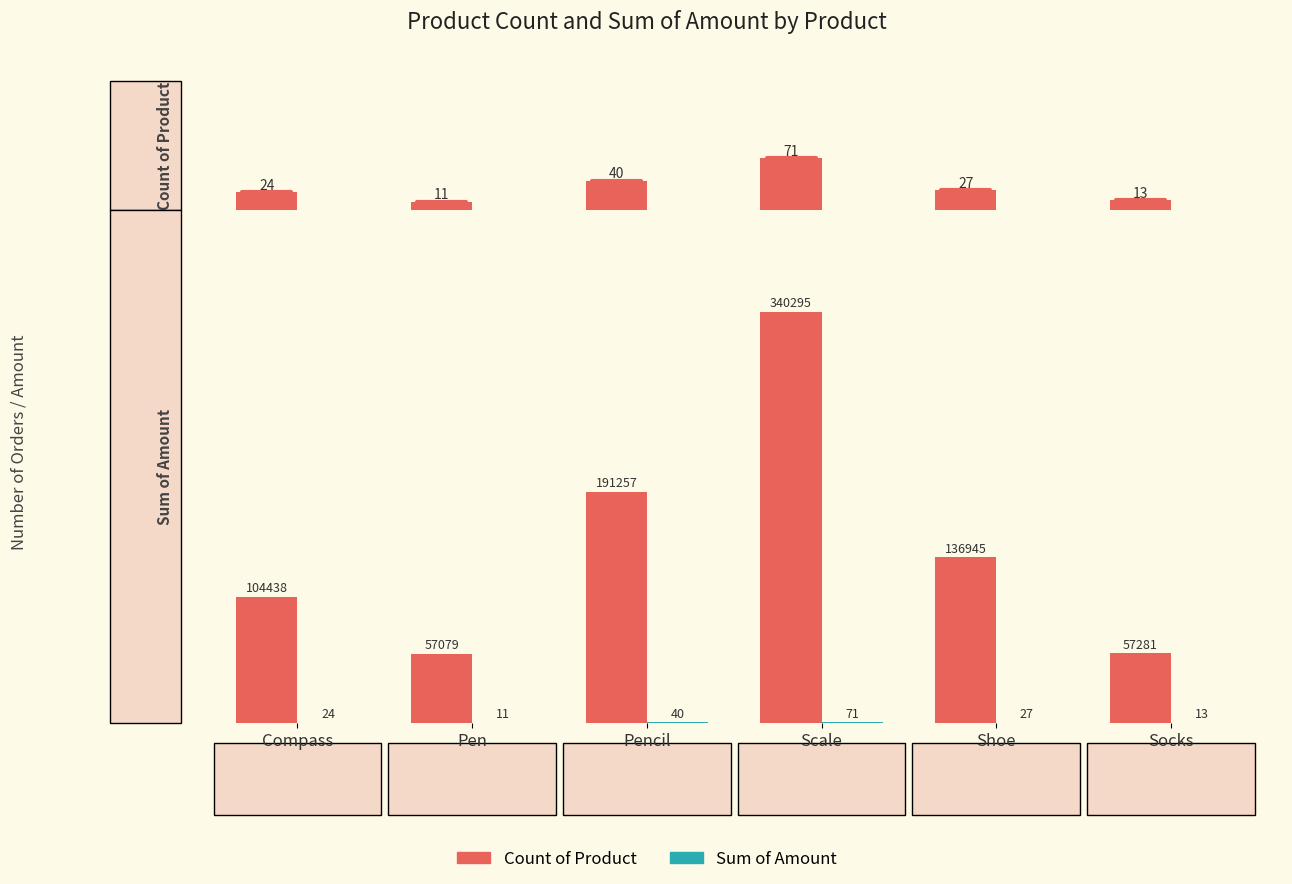

Which series has the largest total across all categories?

Count of Product